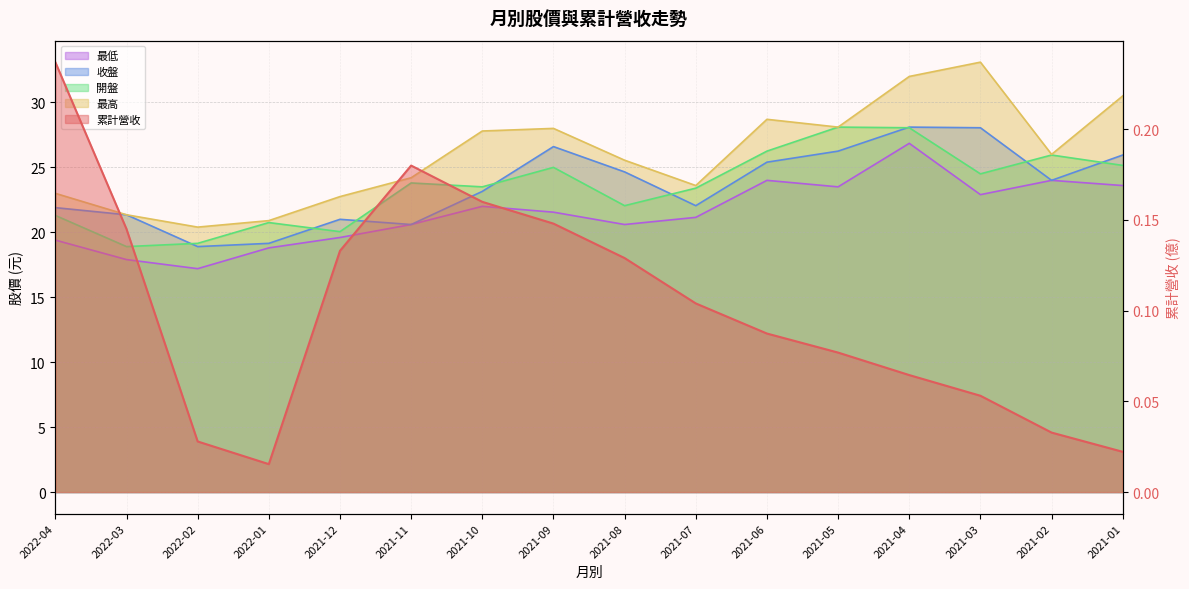

The value of 最高 at 2021-10 is 27.8. True or false?

True